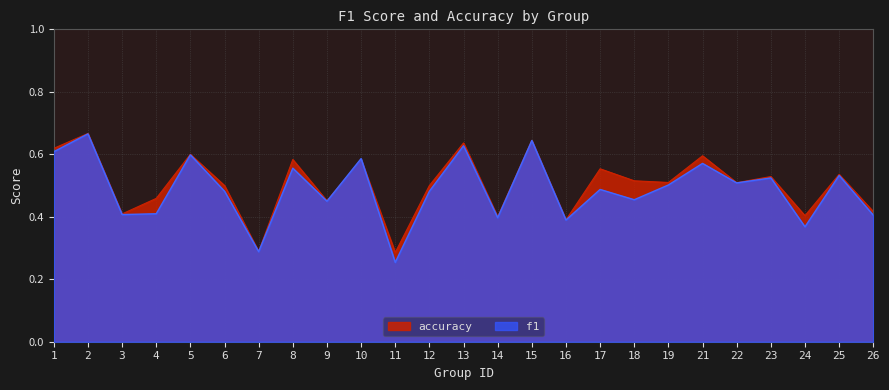

What is the difference between the second highest and minimum values in the f1 series?

0.4